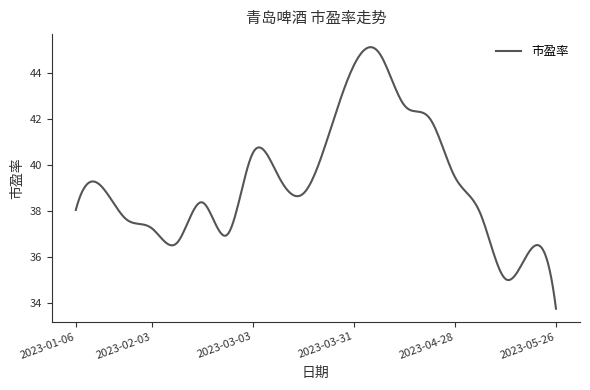

What is the difference between the maximum and minimum values?

11.4